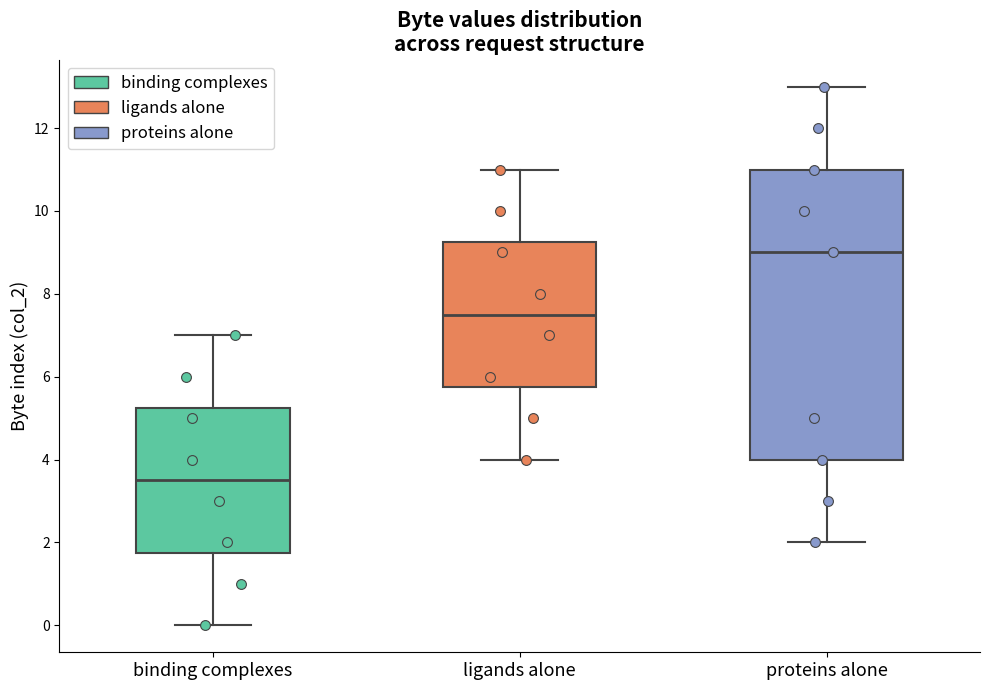

Reading left to right, transcribe this box plot: for each box, give where its median line is, the range the box spans, and where its two whiskers end, as read against the y-axis. The values are not printed on the chart, so give them approximately, as read against the axis.

binding complexes: median 3.6, box 1.8 to 5.2, whiskers 0.0 to 7.0
ligands alone: median 7.6, box 5.8 to 9.2, whiskers 4.0 to 11.0
proteins alone: median 9.0, box 4.0 to 11.0, whiskers 2.0 to 13.0